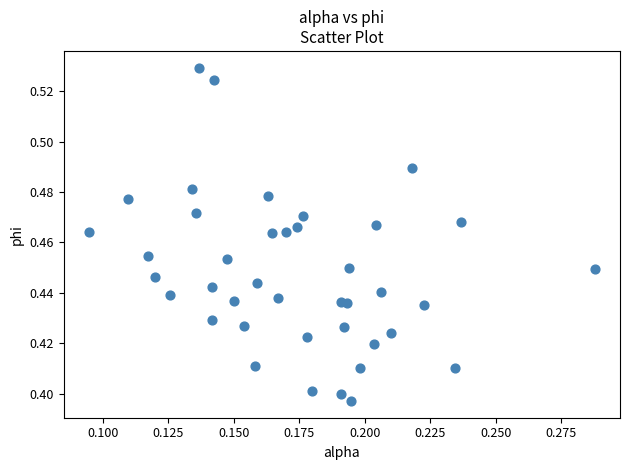

How many points are shown in the scatter plot?

40